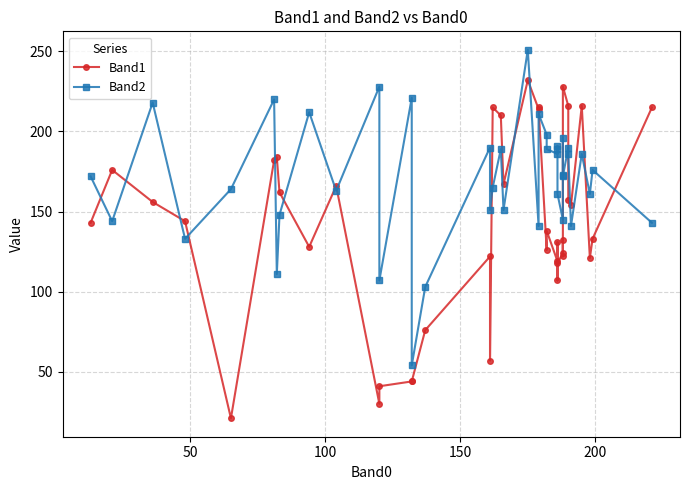

What is the label of the 38th point from the right?

100